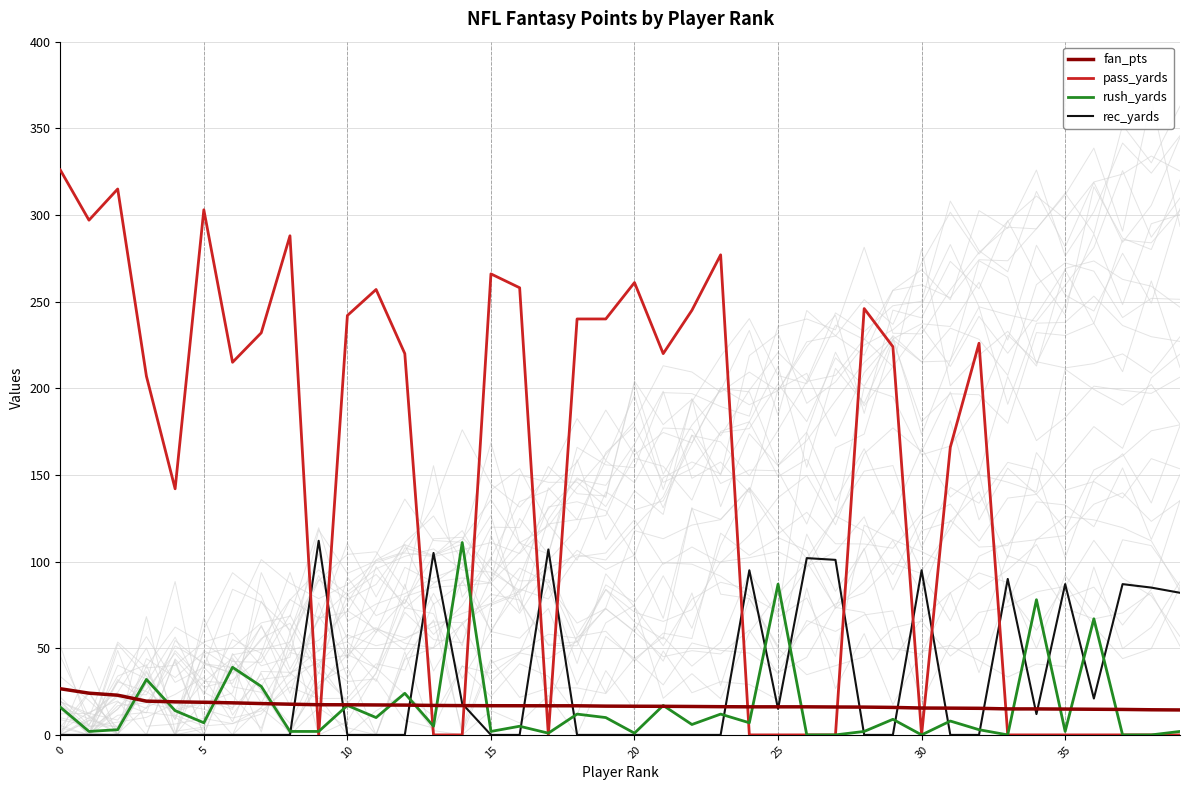

What is the value of the fan_pts point at the 6th from the left?

18.8